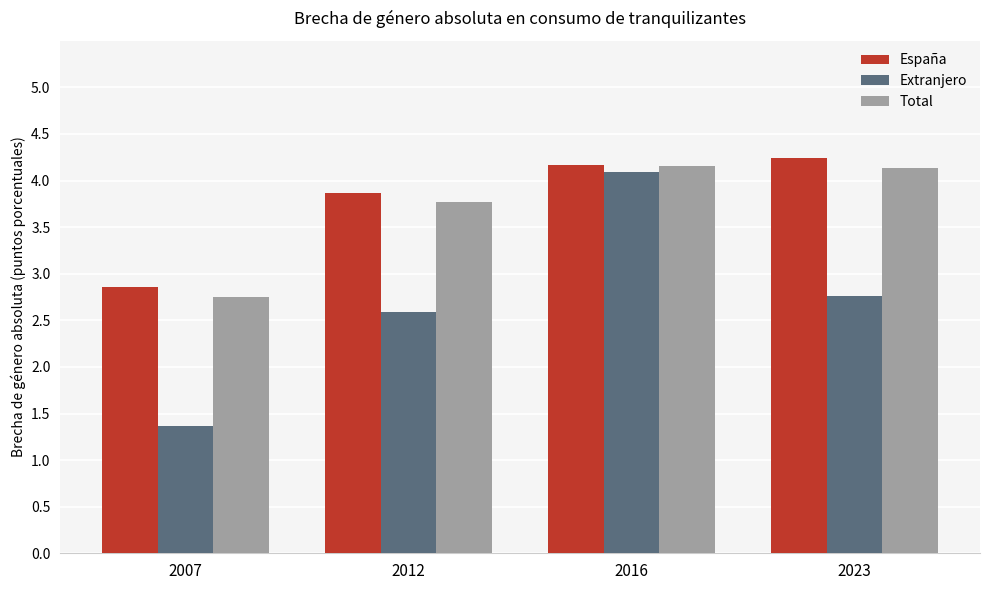

How many values in the Extranjero series are below 2?

1